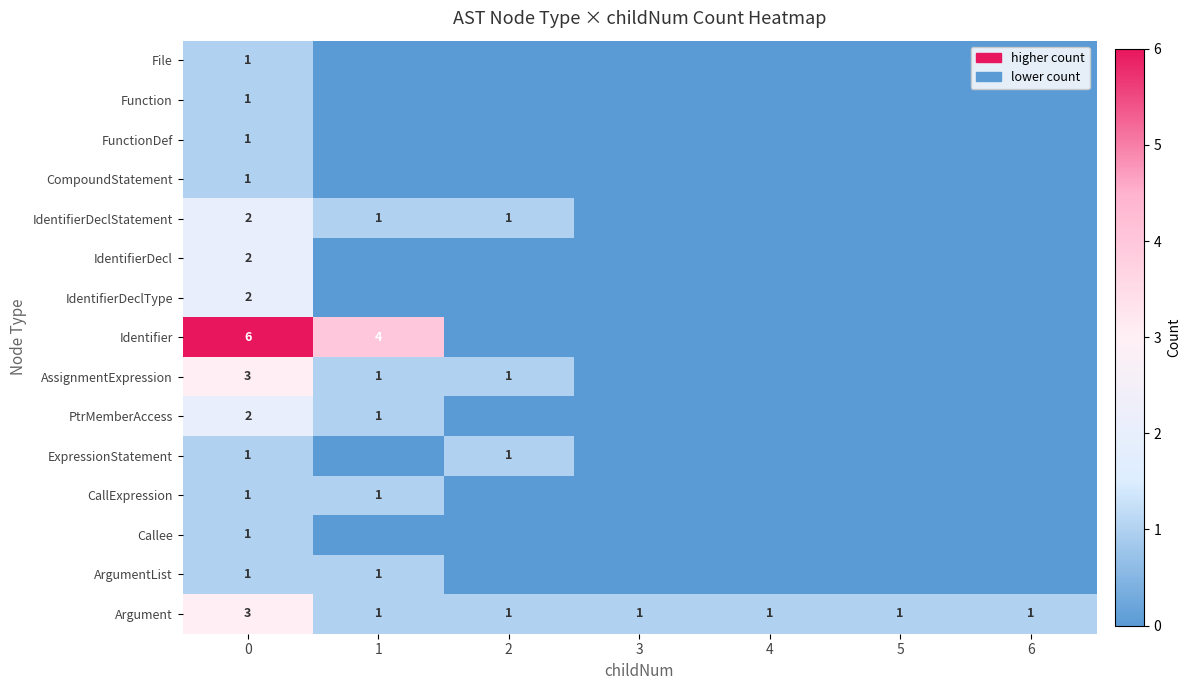

At how many categories does at least one series exceed 0?

7